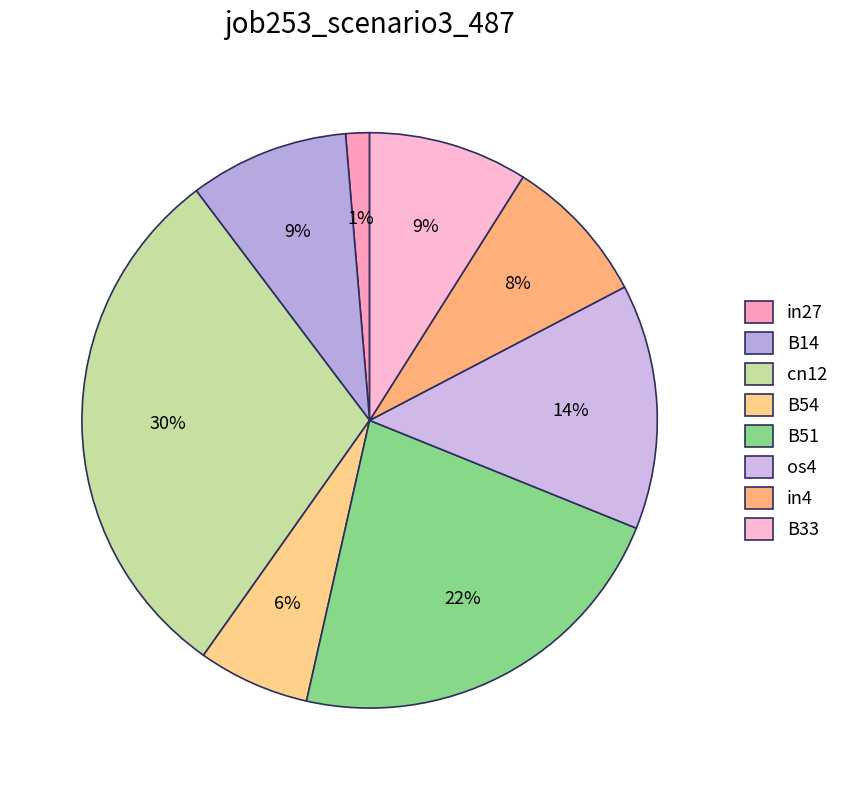

To the nearest percent, what percentage of the pie is cn12?

30%